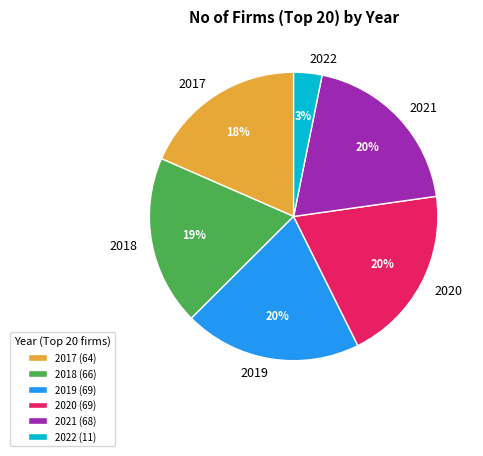

Is the sum of 2020 and 2021 greater than half?

No